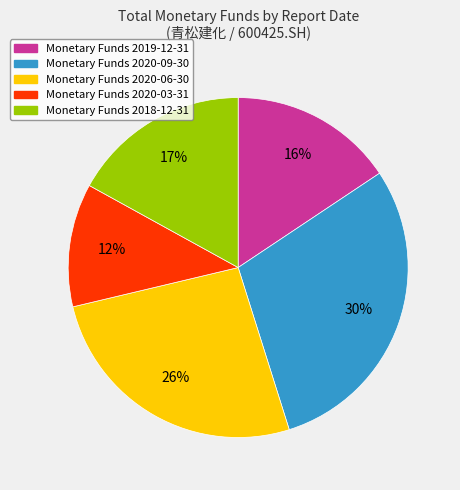

Is Monetary Funds 2020-06-30 the majority of the pie?

No